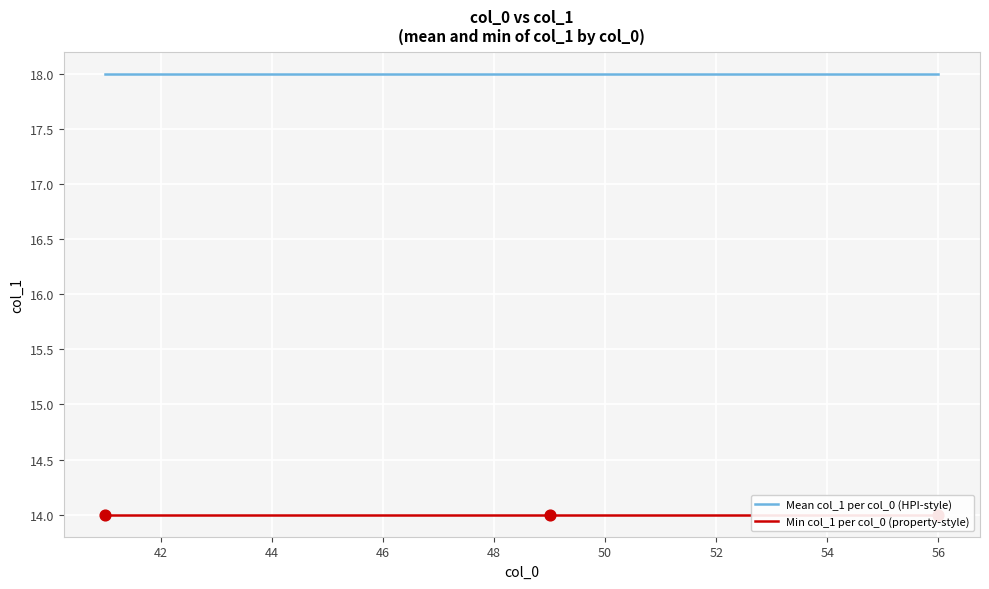

Which series contains the highest Y value?

Mean col_1 per col_0 (HPI-style)